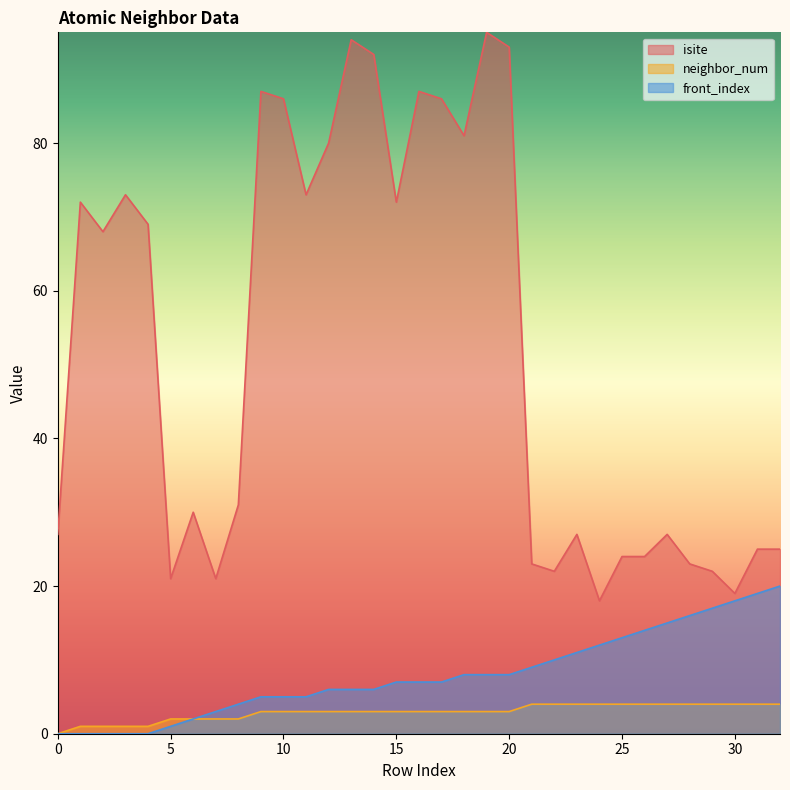

Between 3 and 19, which series saw the biggest shift?

isite